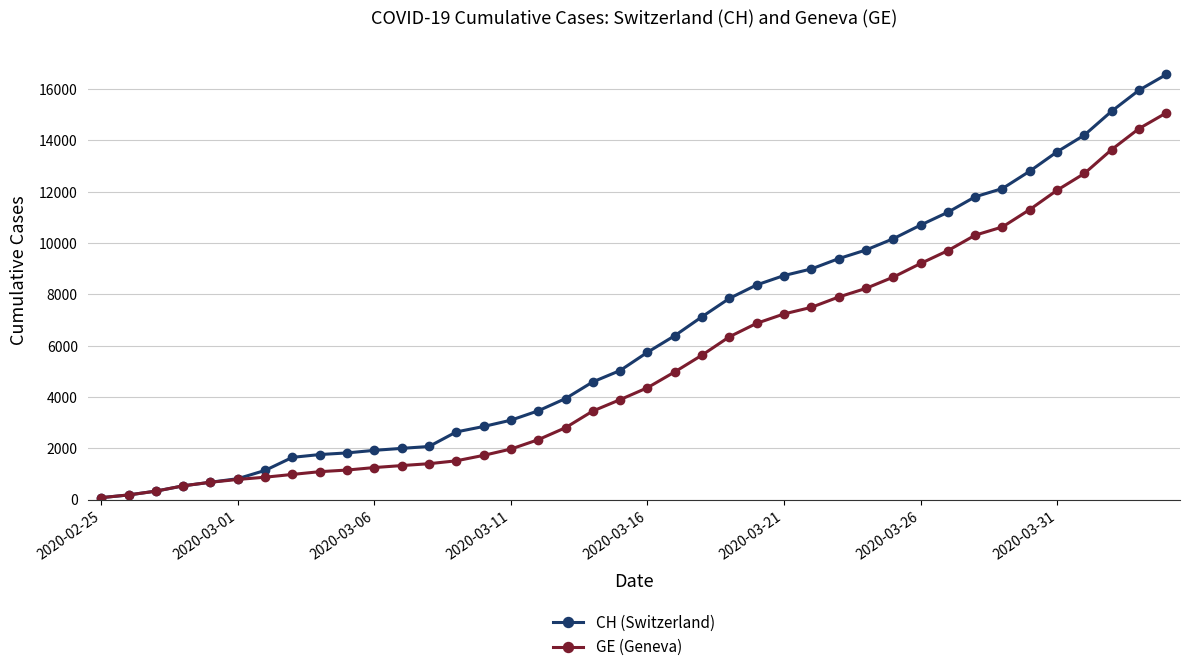

What is the highest value of the GE (Geneva) series?

15077